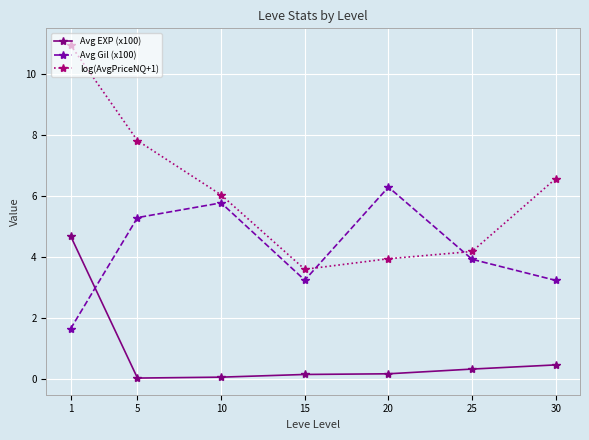

At which label does Avg Gil (x100) reach its minimum?

1